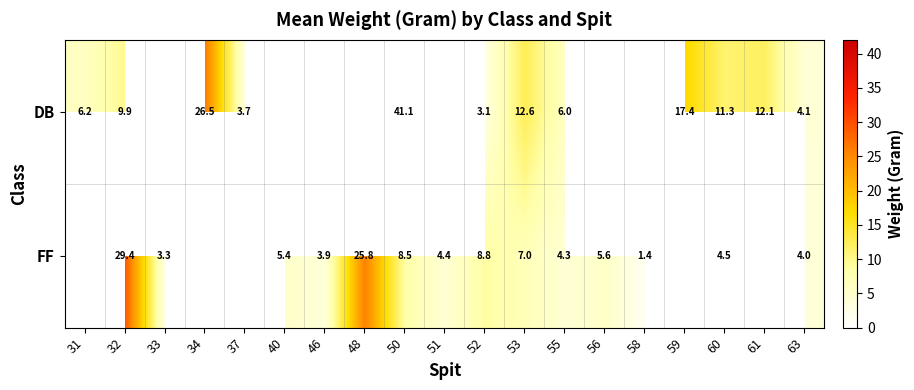

What is the difference between the highest and lowest values at 52?

5.7